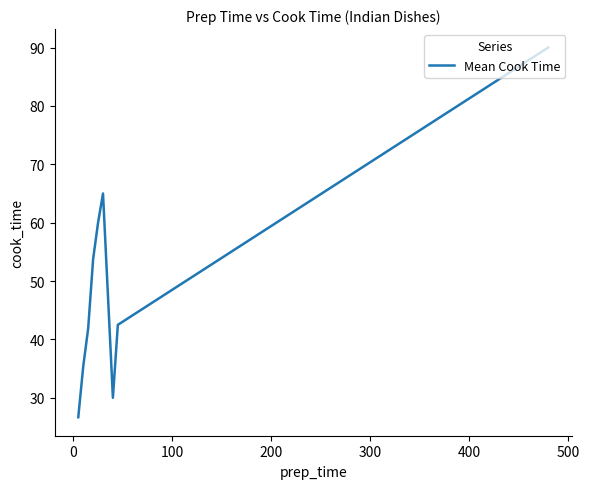

What is the smallest value displayed?

26.7